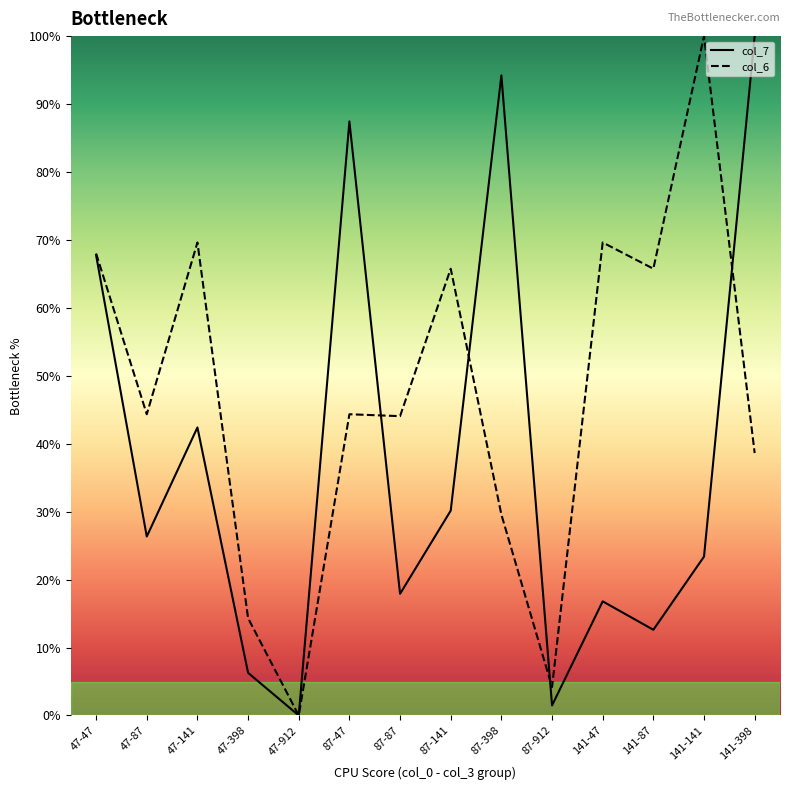

The value of col_7 at 87-912 is 0.3. True or false?

False